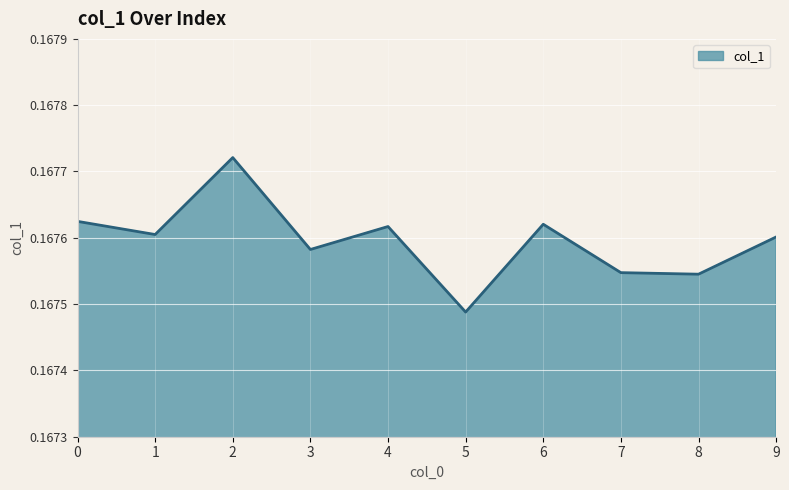

Where is the data nearest to the value 0?

5